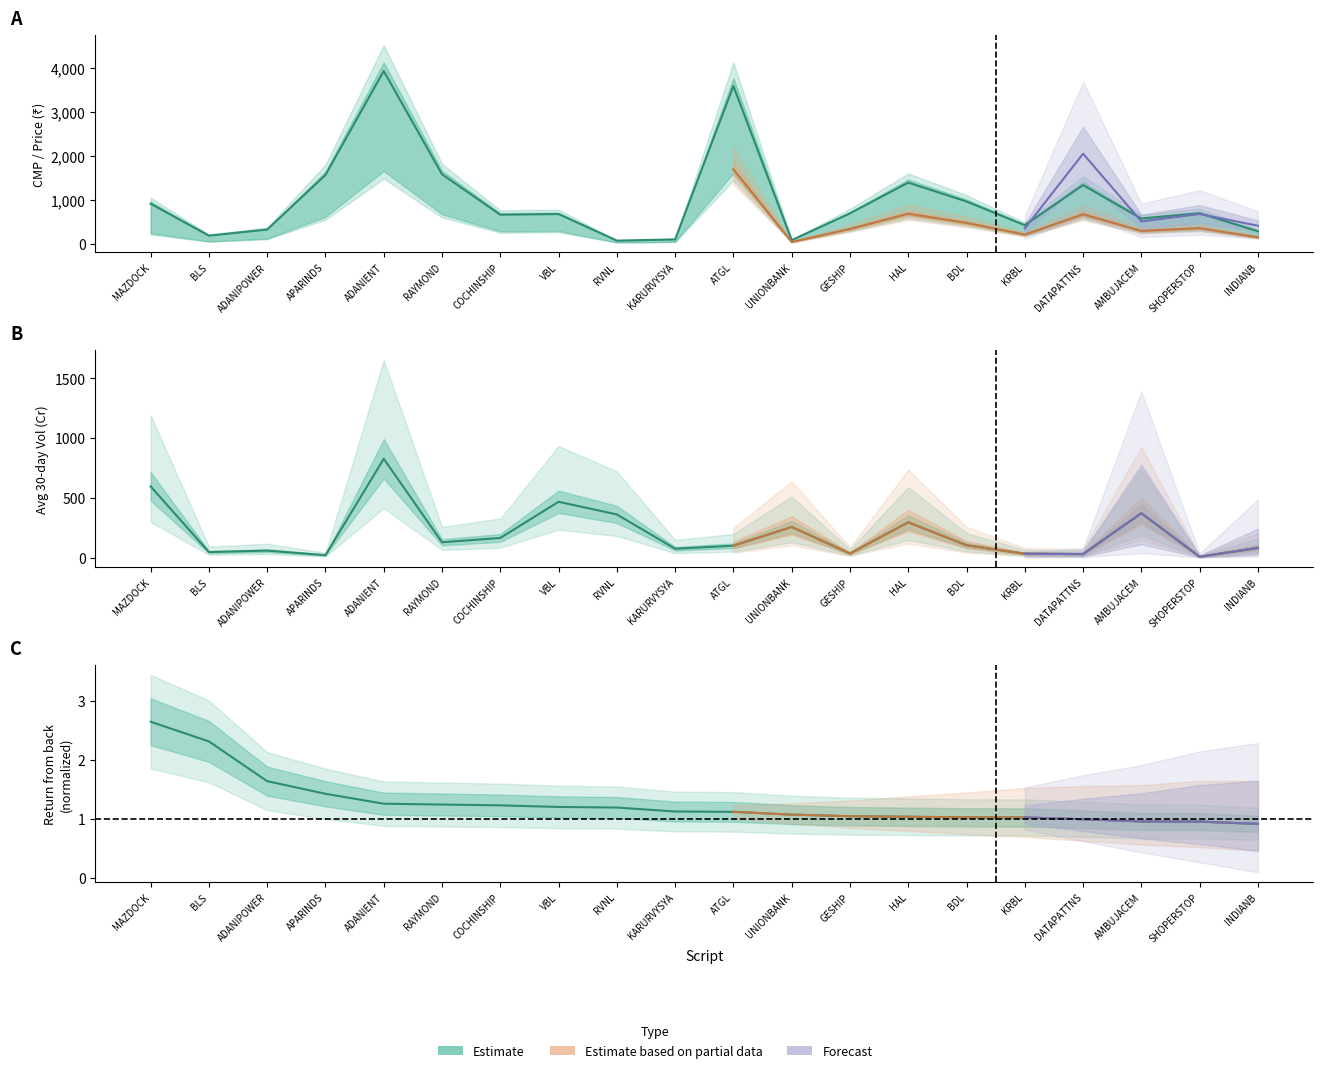

Which category has the highest value across all series?

ADANIENT